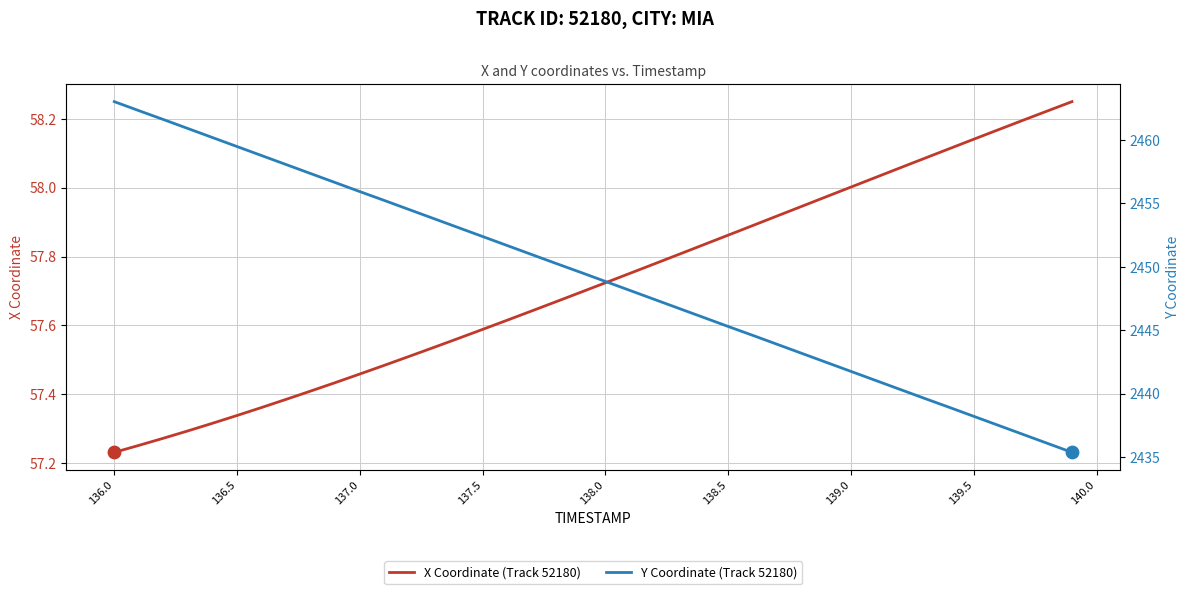

Which series has the largest total across all categories?

Y Coordinate (Track 52180)